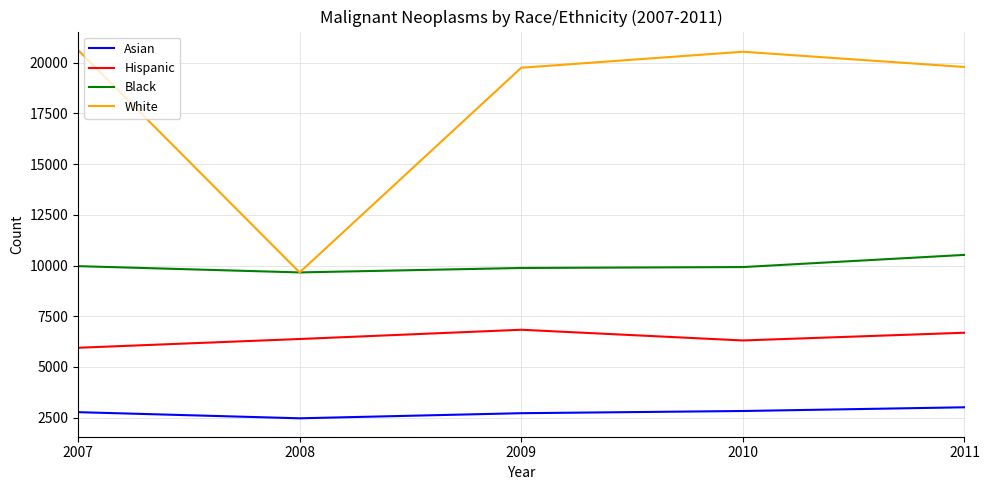

Where is the first local minimum for Asian?

2008